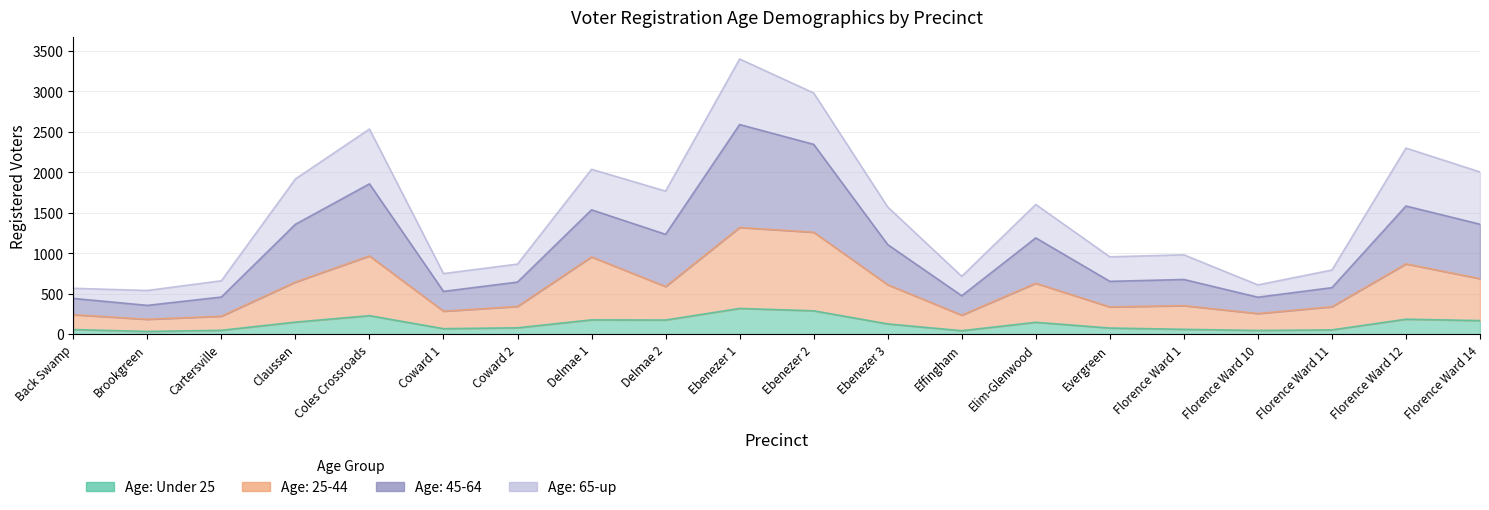

What is the sum of the Age: Under 25 values at Coward 1 and Florence Ward 10?

112